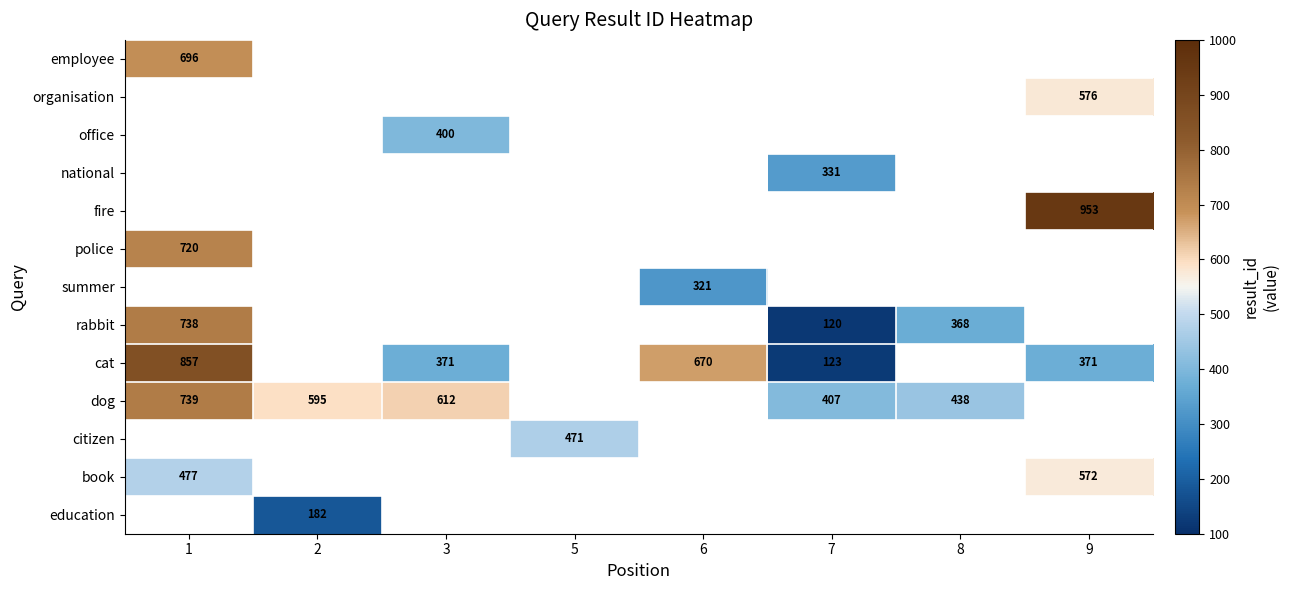

What is the minimum value shown in the chart?

120.0